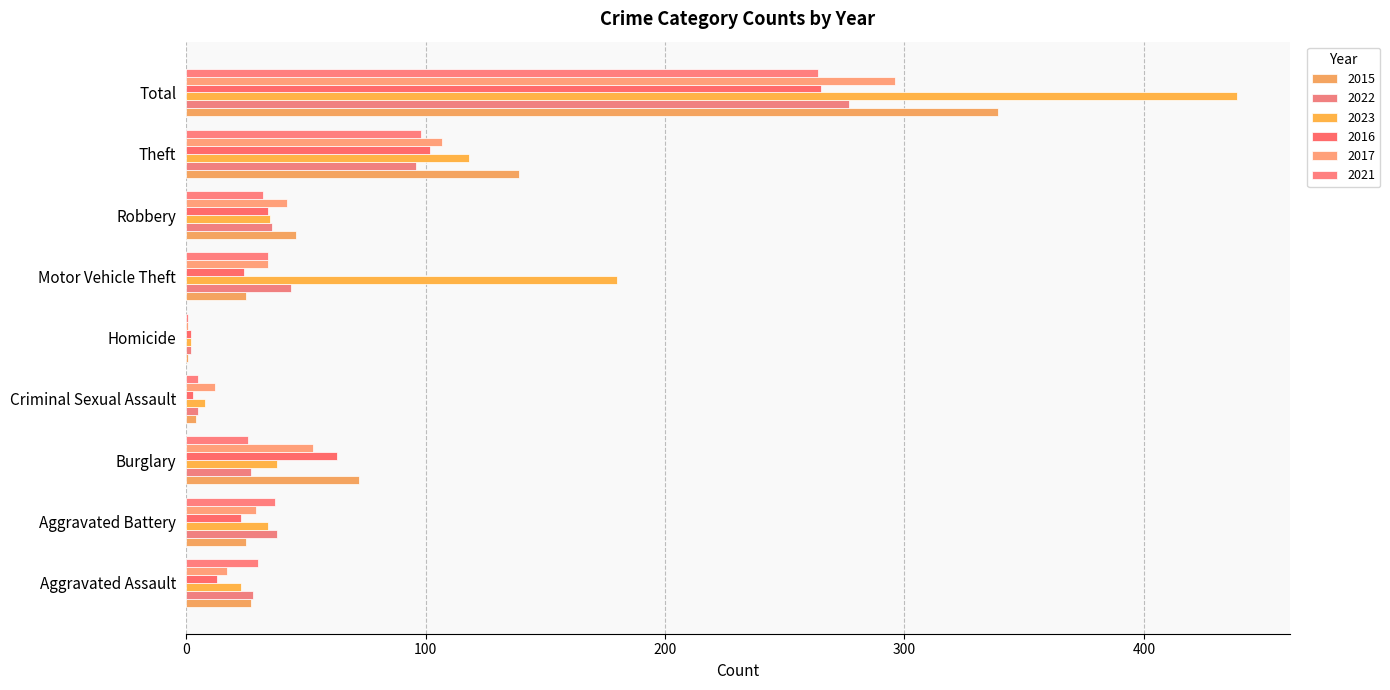

Is it true that 2015 equals 197 at Theft?

False